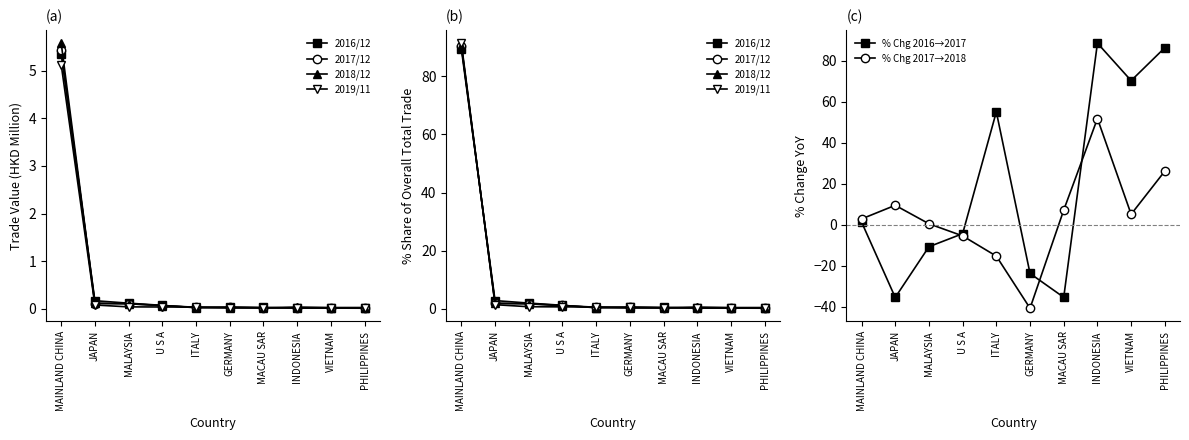

Reading right to left, list all the values displayed in this chart.

2016/12: 0.2	0.2	0.2	0.4	0.6	0.3	1.2	1.9	2.8	89.4
2017/12: 0.3	0.3	0.4	0.3	0.4	0.5	1.1	1.7	1.8	90.6
2018/12: 0.4	0.4	0.6	0.3	0.3	0.4	1.0	1.7	1.9	90.5
2019/11: 0.3	0.3	0.3	0.4	0.4	0.6	0.6	0.7	1.4	91.4
% Chg 2016→2017: 86.3	70.2	88.5	-35.4	-23.8	55.0	-4.4	-10.7	-35.5	1.3
% Chg 2017→2018: 26.1	5.1	51.7	7.1	-40.7	-15.3	-5.5	0.4	9.4	2.8